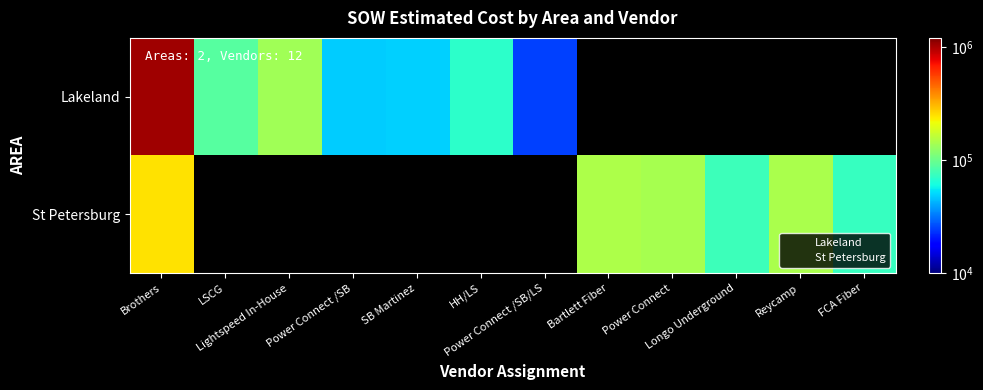

Between LSCG and HH/LS, which series saw the biggest shift?

Lakeland